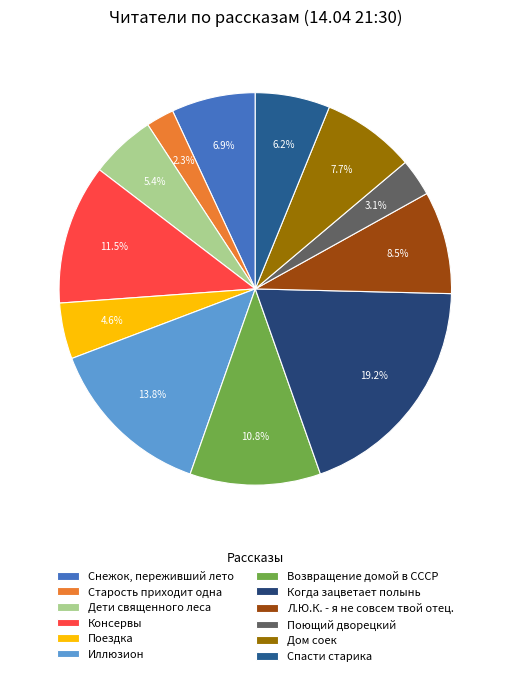

Is there a majority slice in this chart?

No